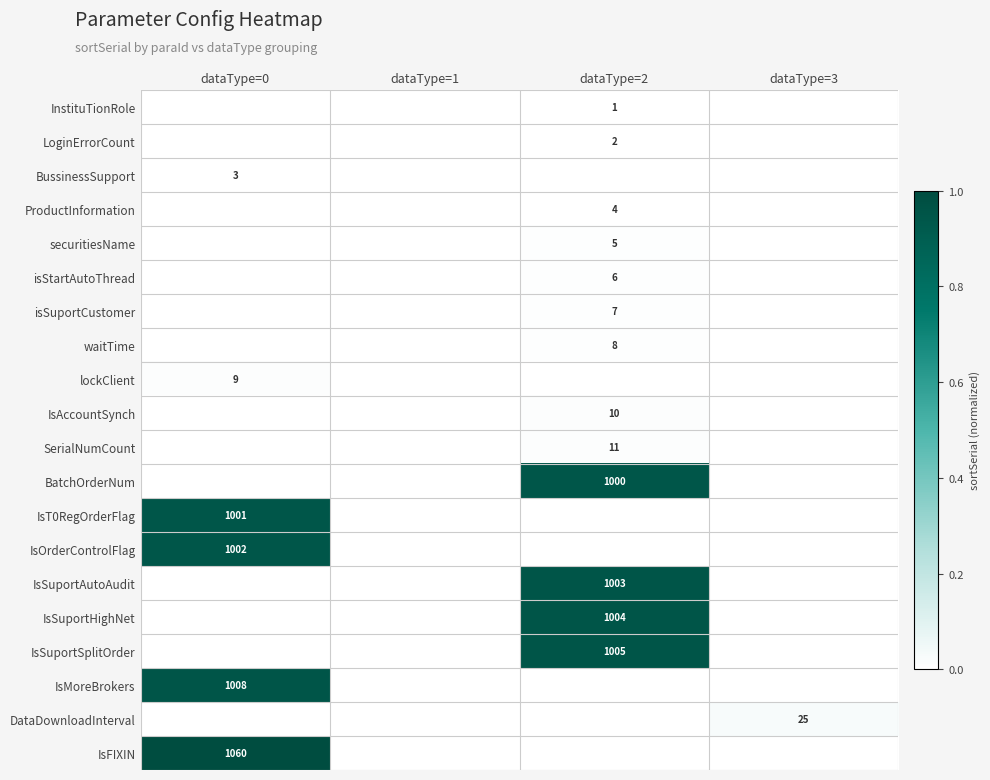

At how many categories does at least one series exceed 0?

3